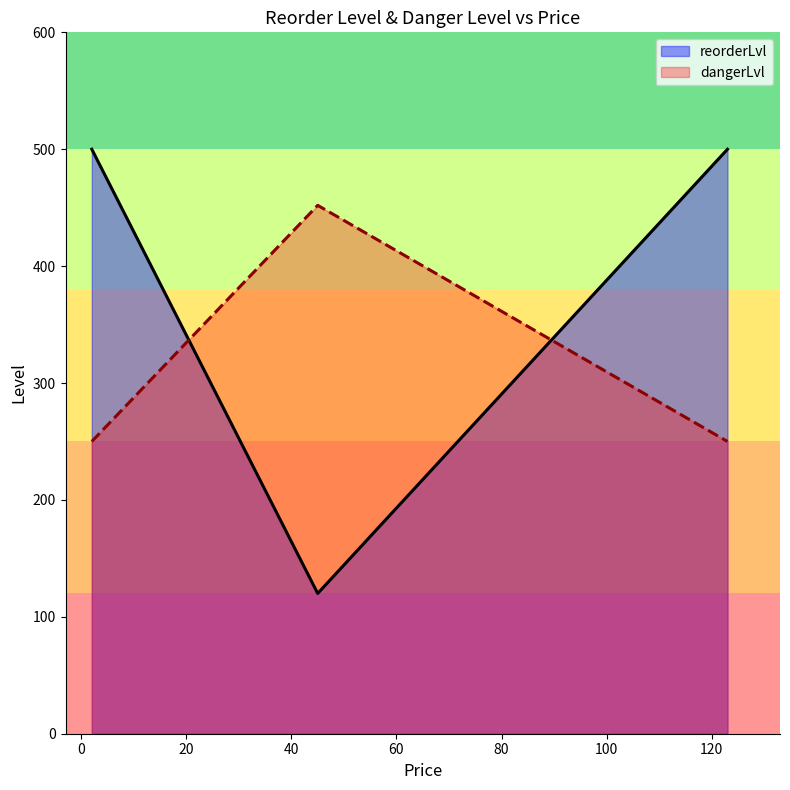

Which category has the lowest value in the dangerLvl series?

2